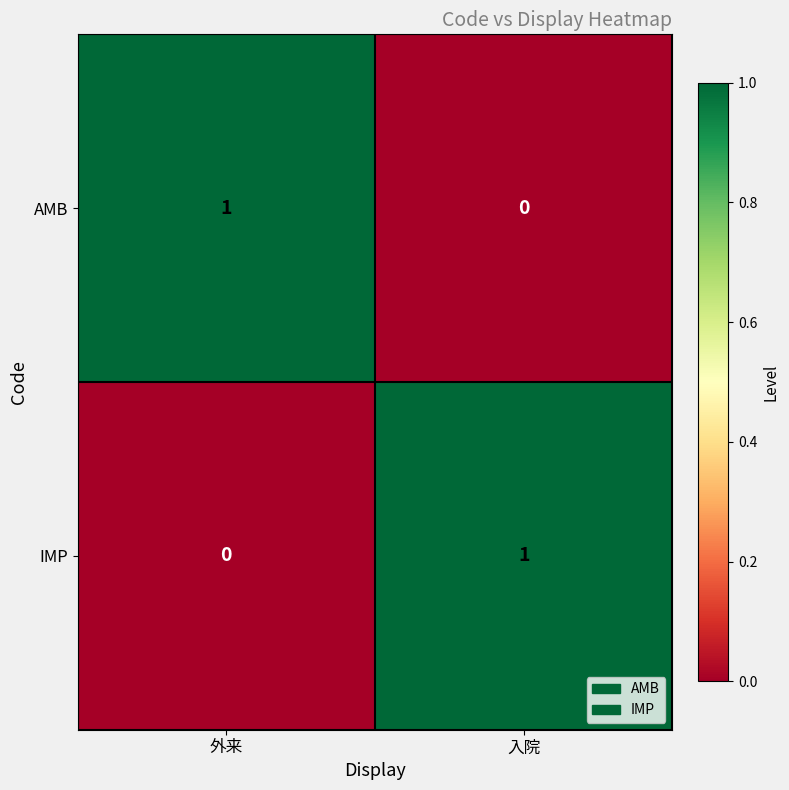

At which label is AMB closest to 0?

入院